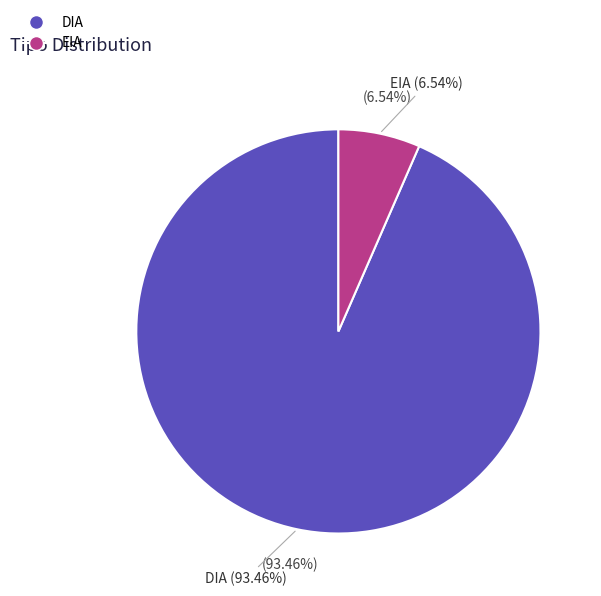

Which category has the biggest portion of the pie?

DIA